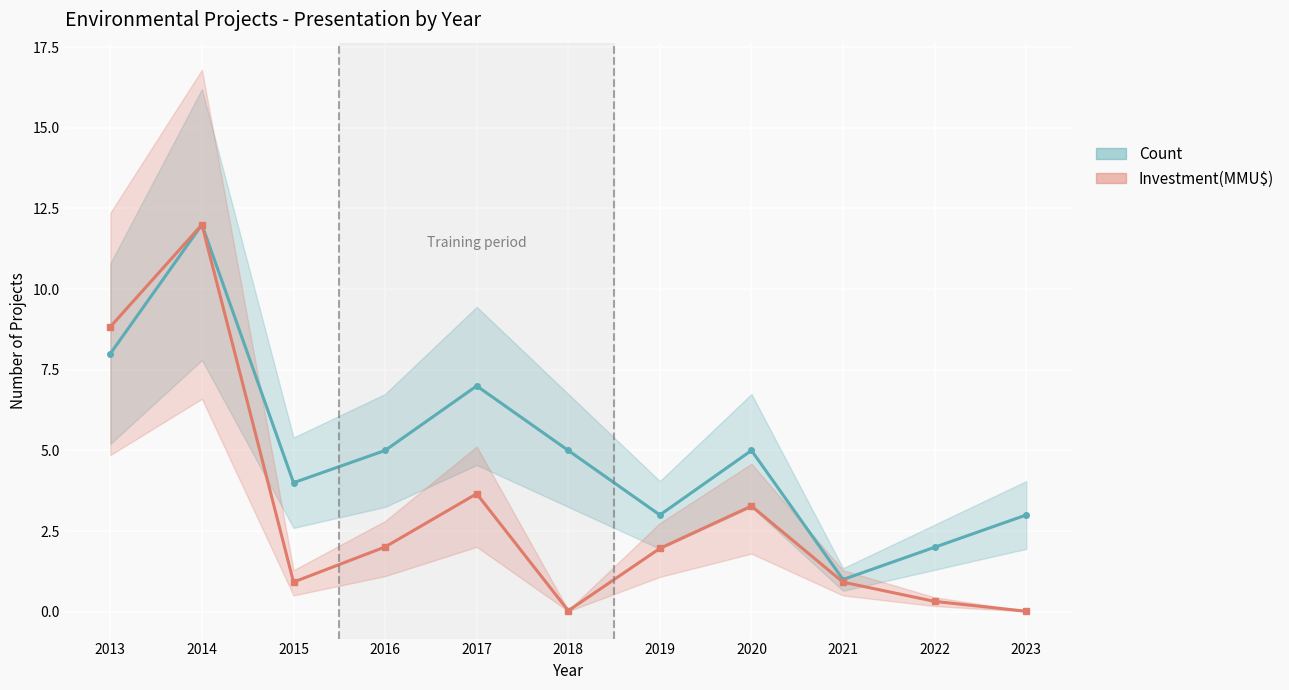

What are all the series names shown in the legend?

Count, Investment(MMU$) (scaled)